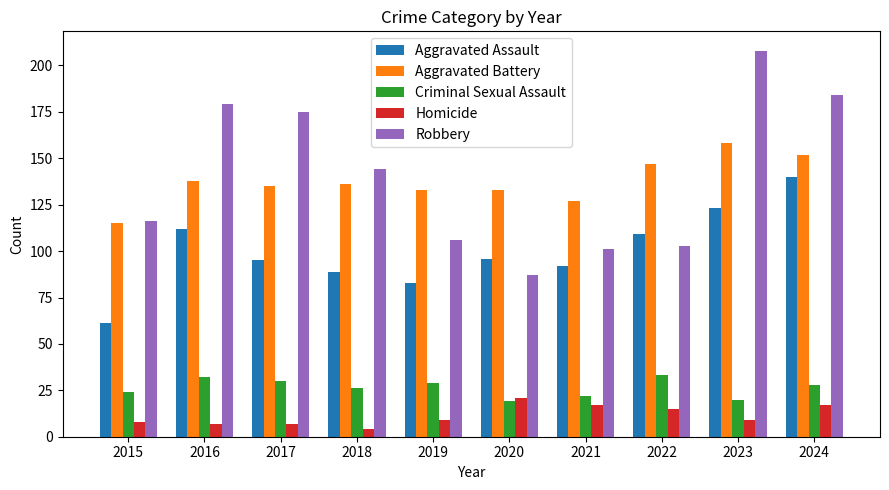

What is the value of the Aggravated Assault bar at the 4th from the left?

89